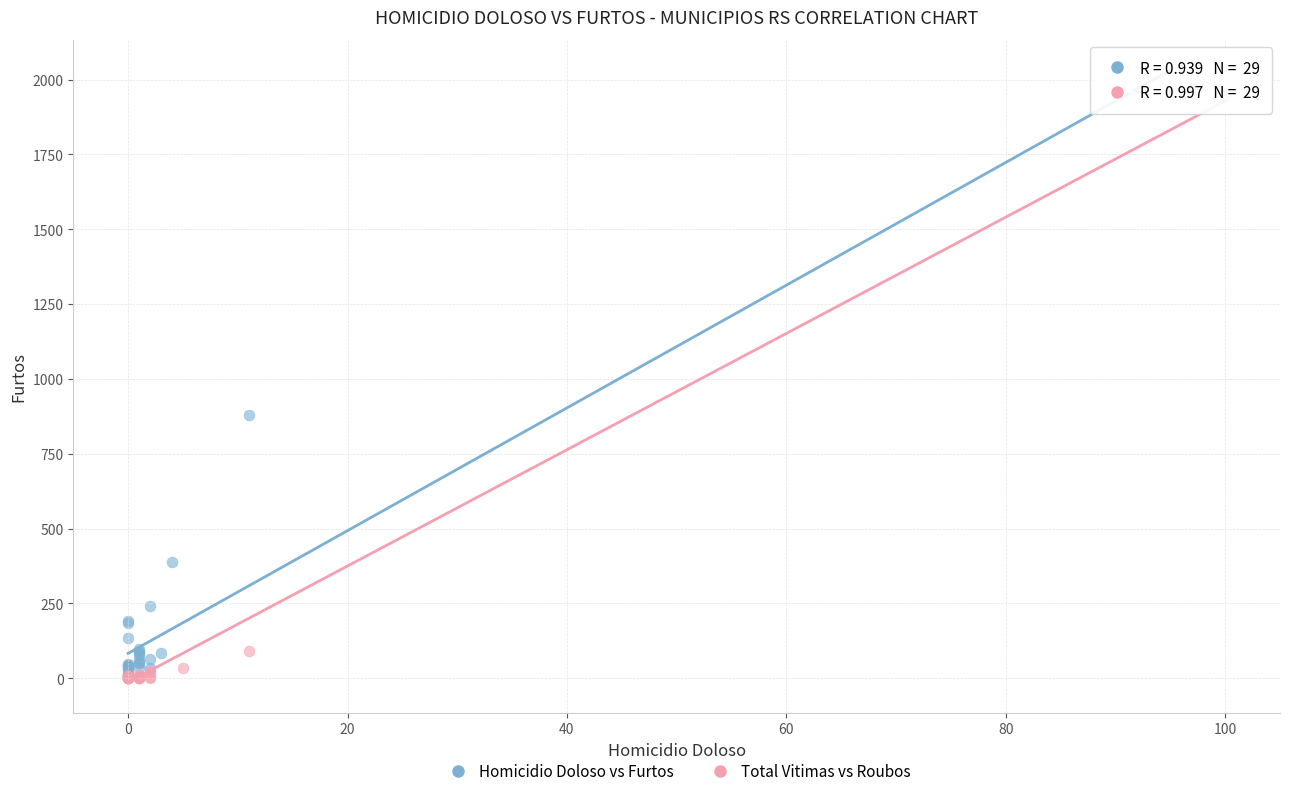

What are all the series names shown in the legend?

Homicidio Doloso vs Furtos, Total Vitimas vs Roubos